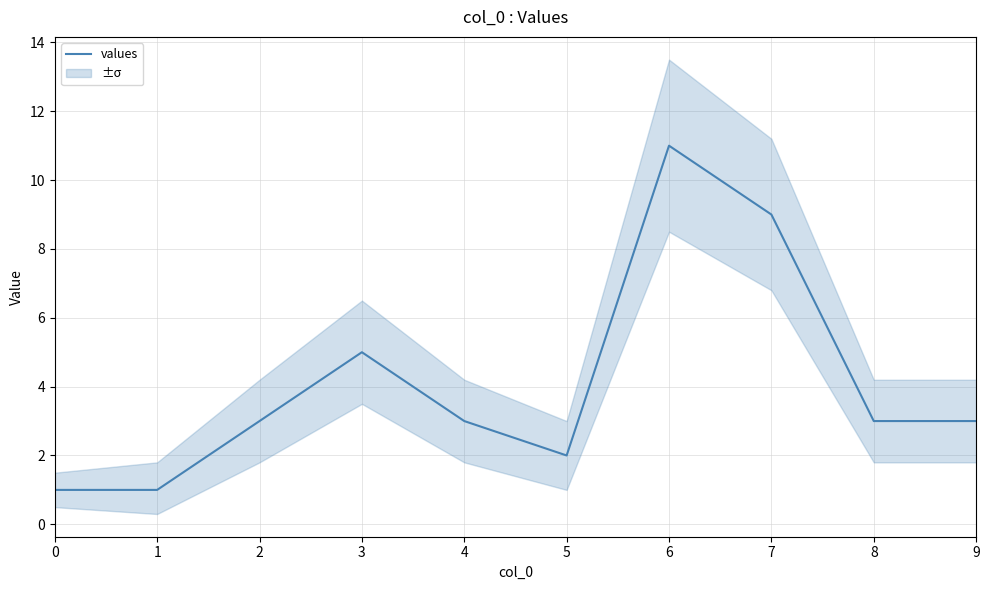

Between 7 and 8, which is larger?

7